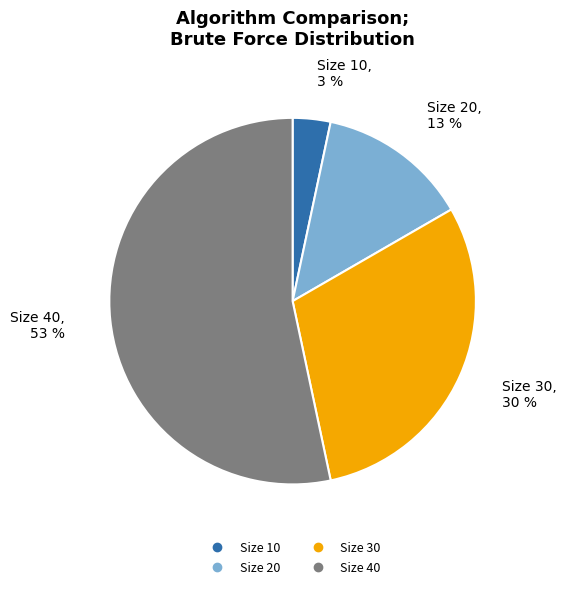

Does any single category account for the majority?

Yes